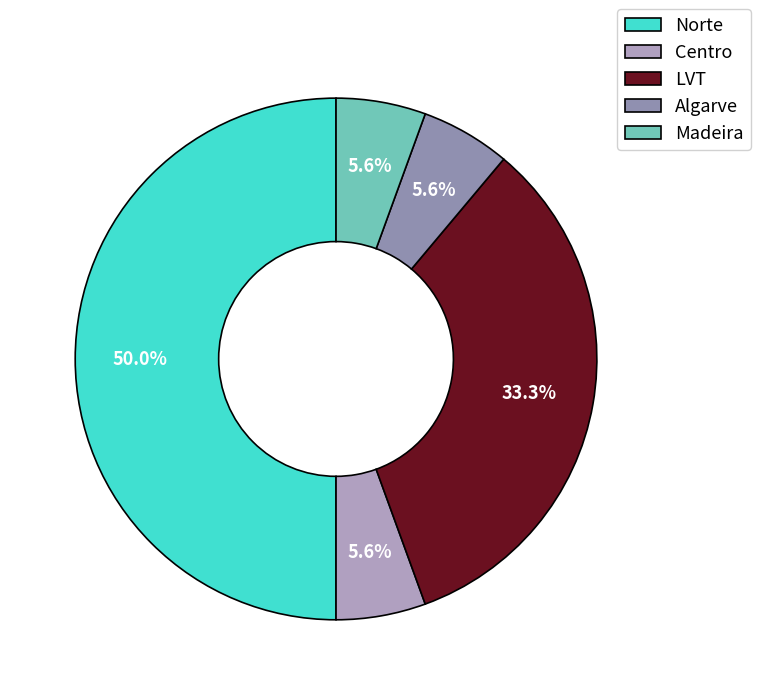

Is there a majority slice in this chart?

No